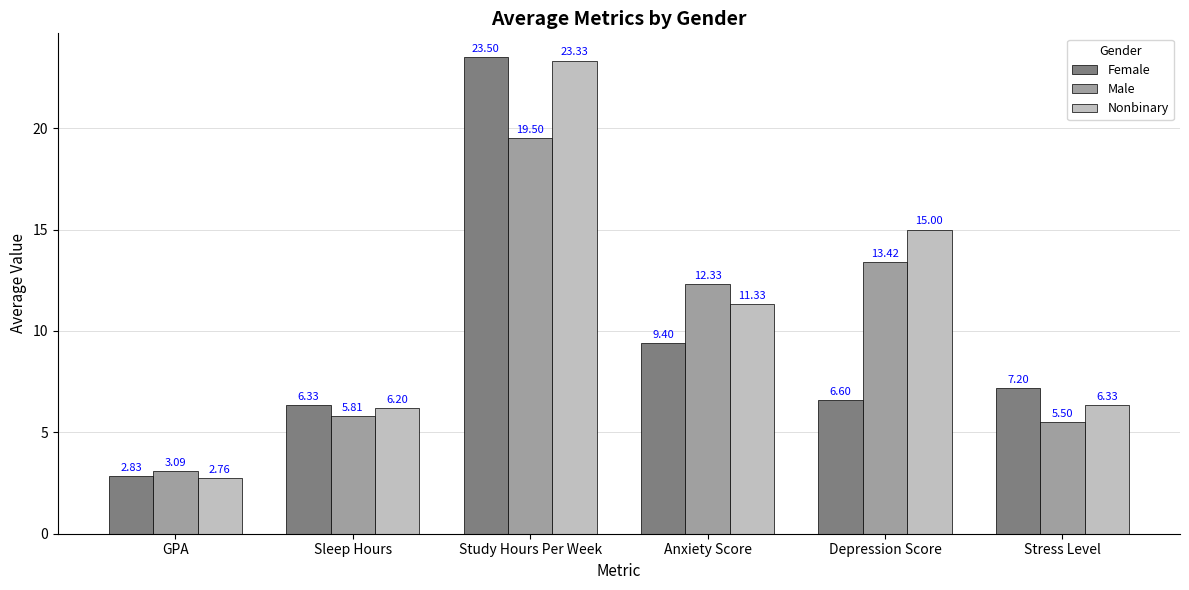

Is the value of Female at Stress Level greater than the value of Male at Stress Level?

Yes